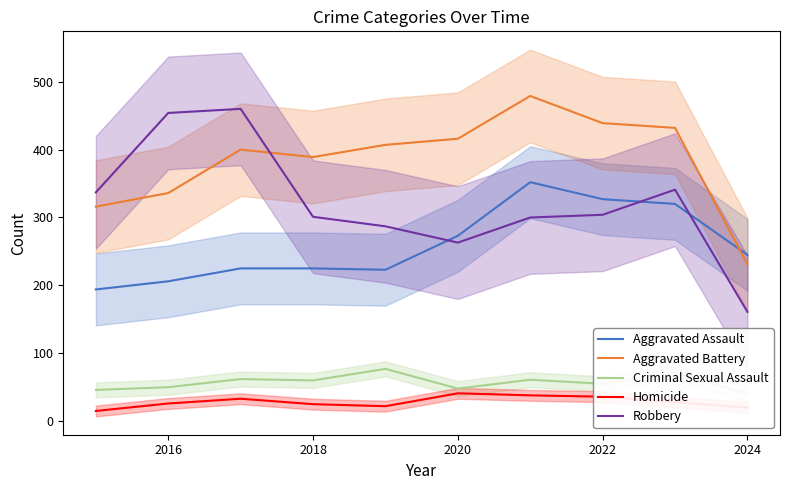

Reading left to right, extract all data points from this chart.

Aggravated Assault: 194	206	225	225	223	273	352	327	320	245
Aggravated Battery: 316	336	400	389	407	416	479	439	432	231
Criminal Sexual Assault: 46	50	62	60	77	48	61	55	72	40
Homicide: 15	26	33	25	22	41	38	36	28	20
Robbery: 337	454	460	301	287	263	300	304	341	161